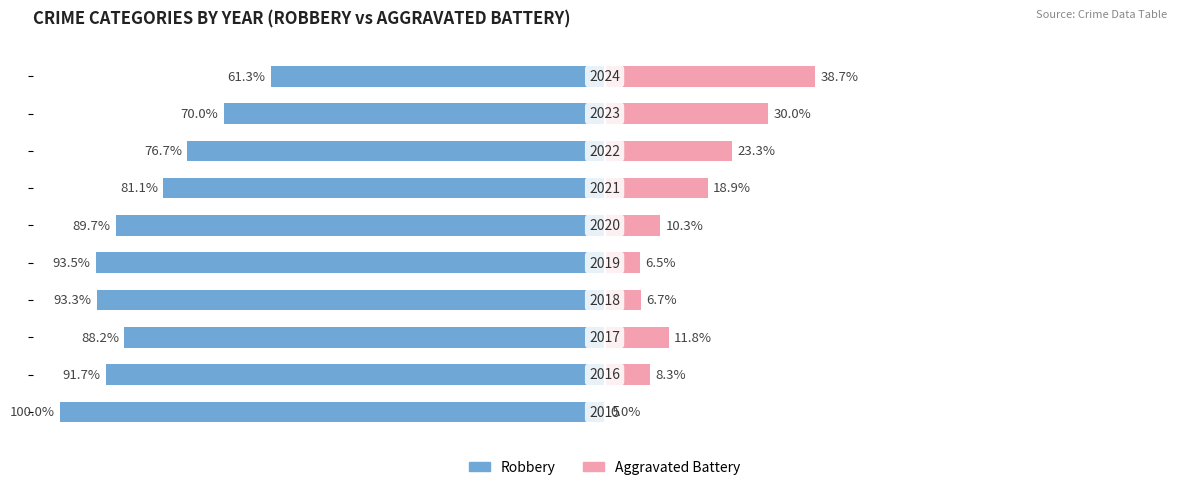

What is the difference between the Aggravated Battery values at 4 and 1?

1.8